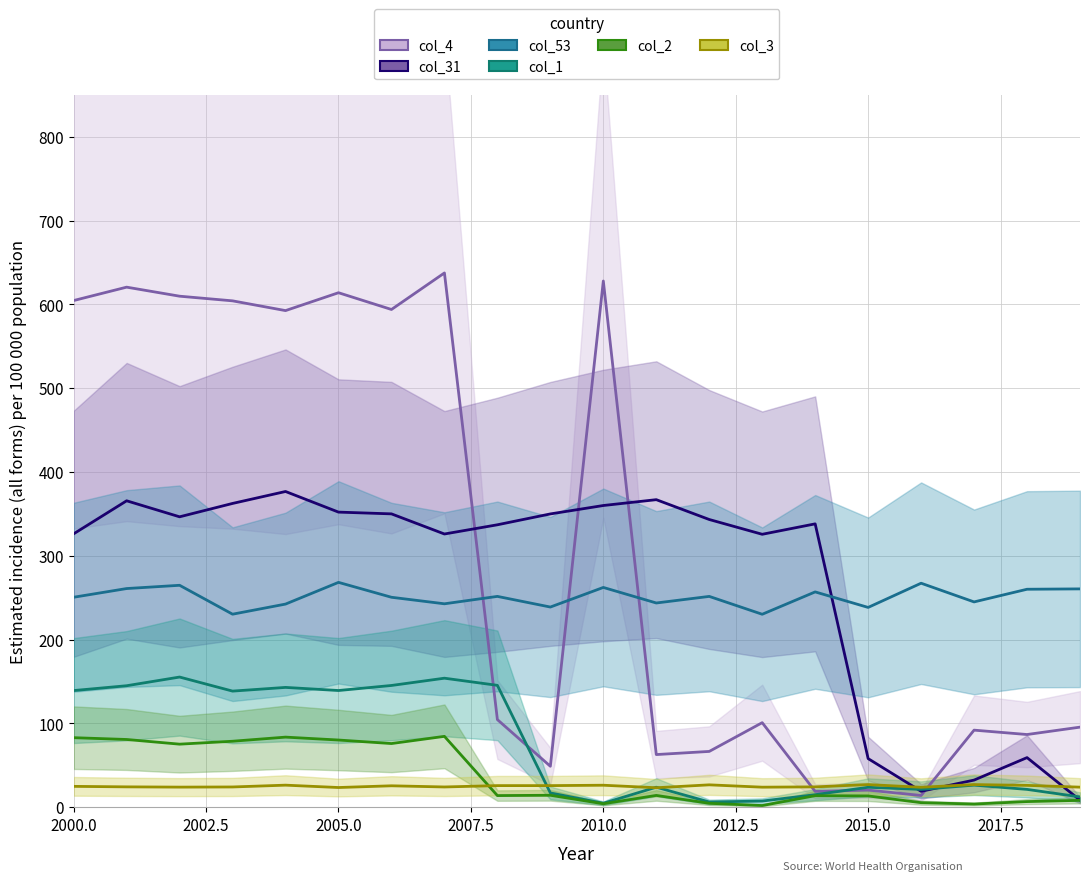

At which label does col_4 first exceed 104?

2000.0